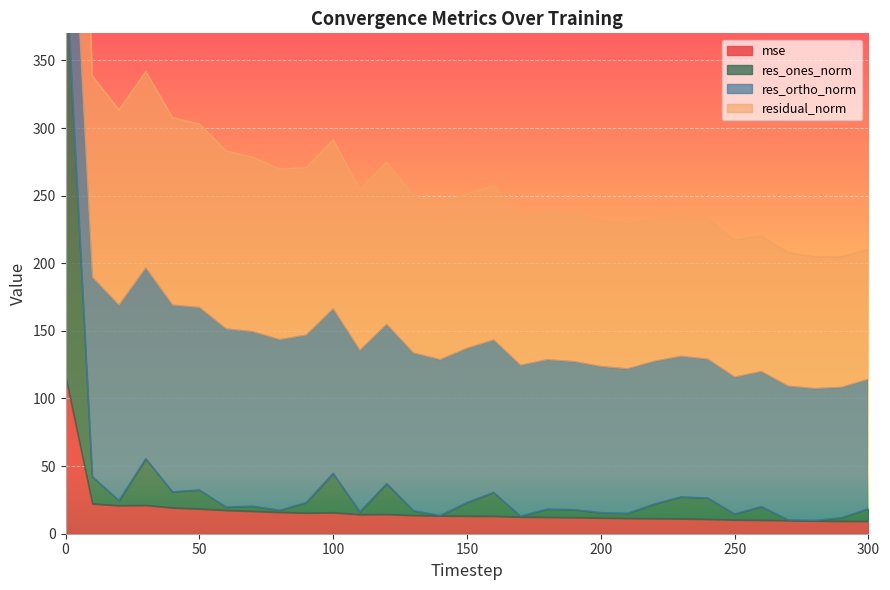

True or false: mse and residual_norm intersect in this chart.

False